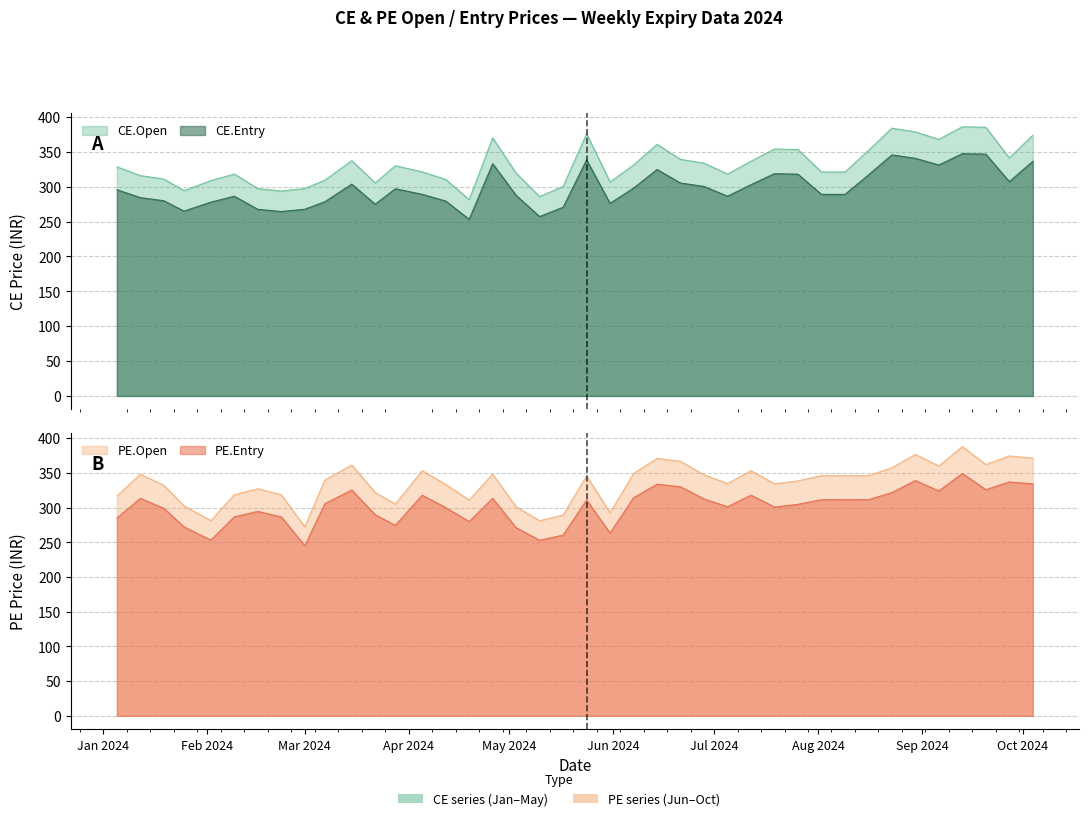

What are all the series names shown in the legend?

CE.Open, CE.Entry, PE.Open, PE.Entry